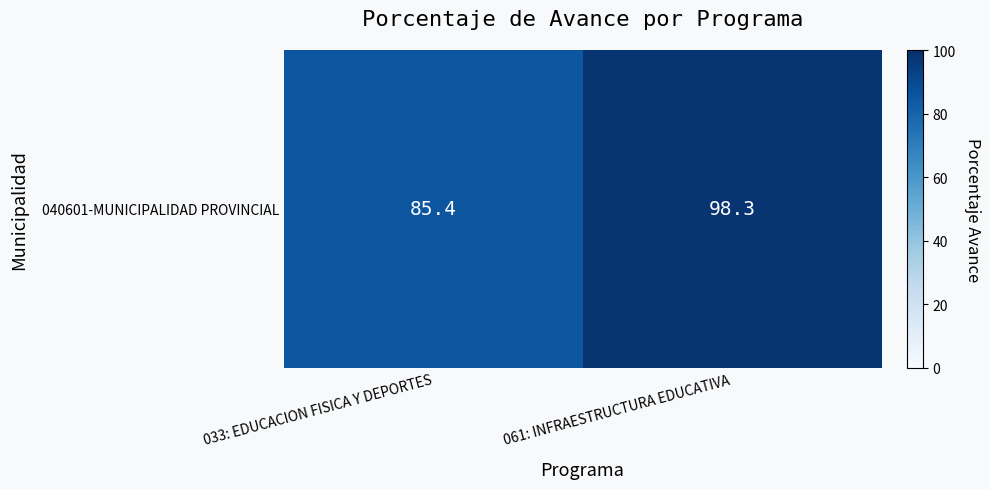

At which label does the data first exceed 98?

061: INFRAESTRUCTURA EDUCATIVA